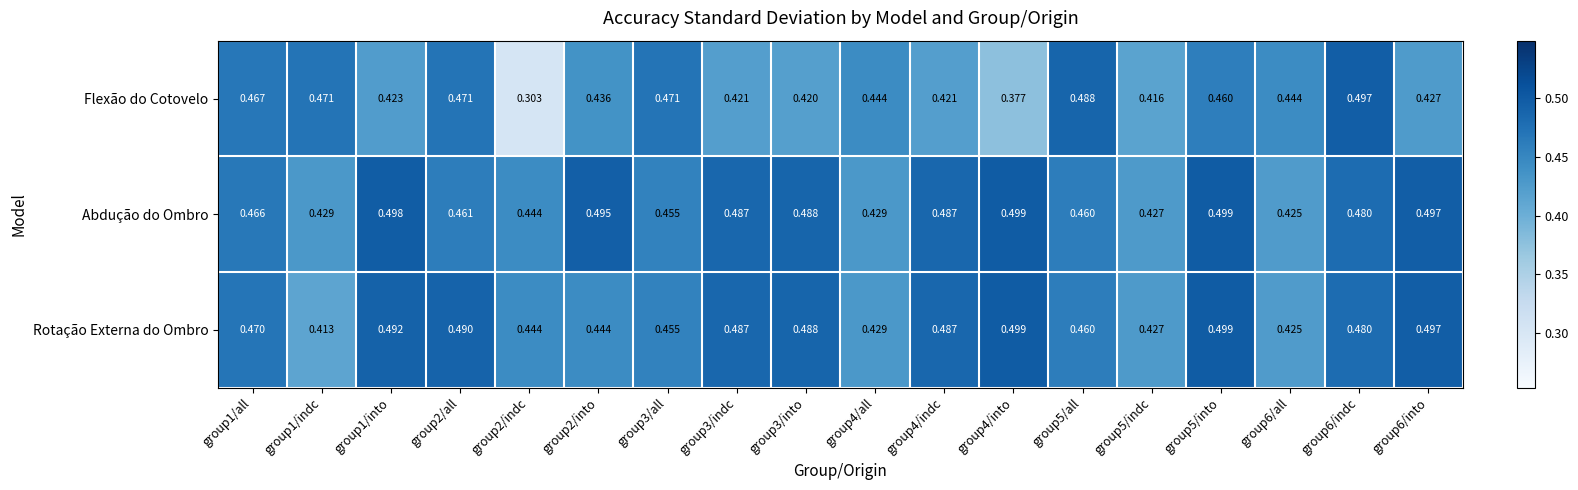

At how many categories does at least one series exceed 0?

18